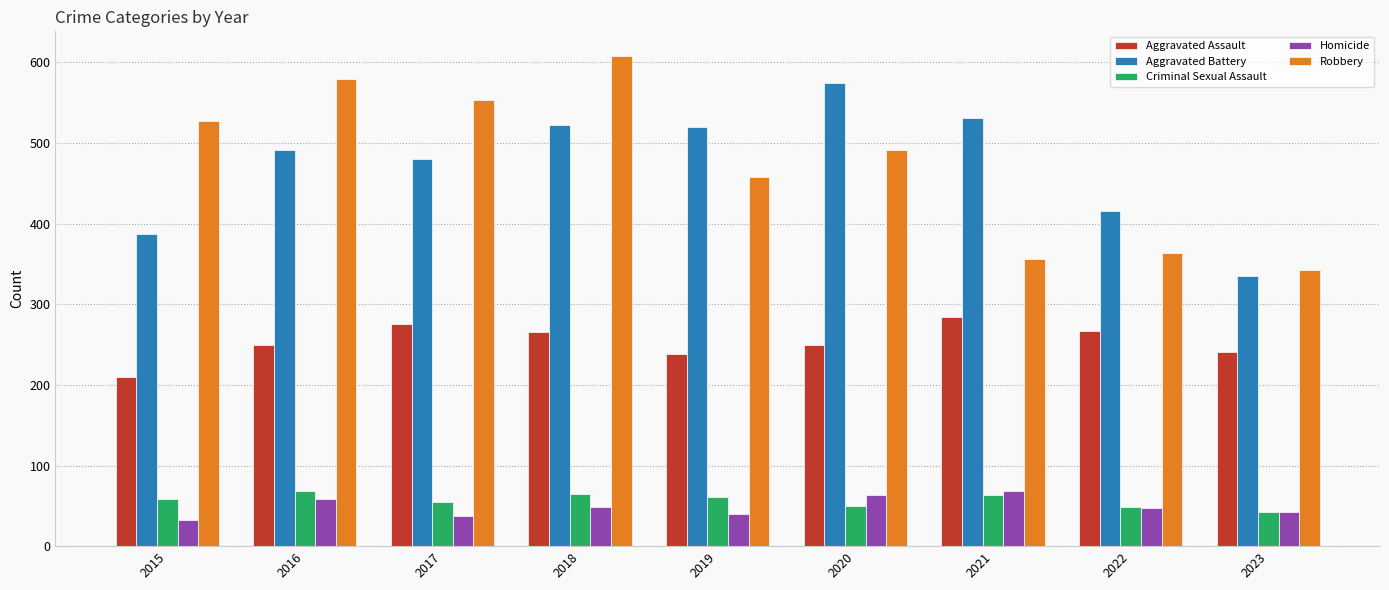

What is the value of the Homicide bar at the 6th from the left?

63